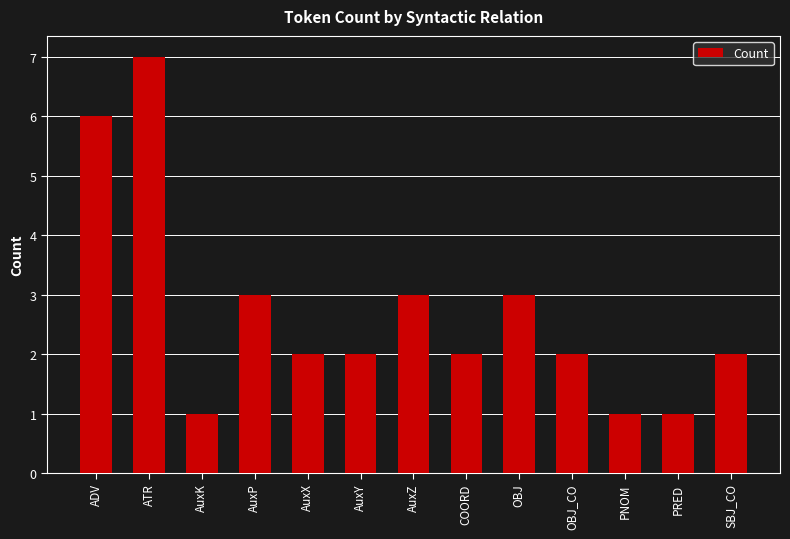

Is it true that the value at PRED is 0?

False